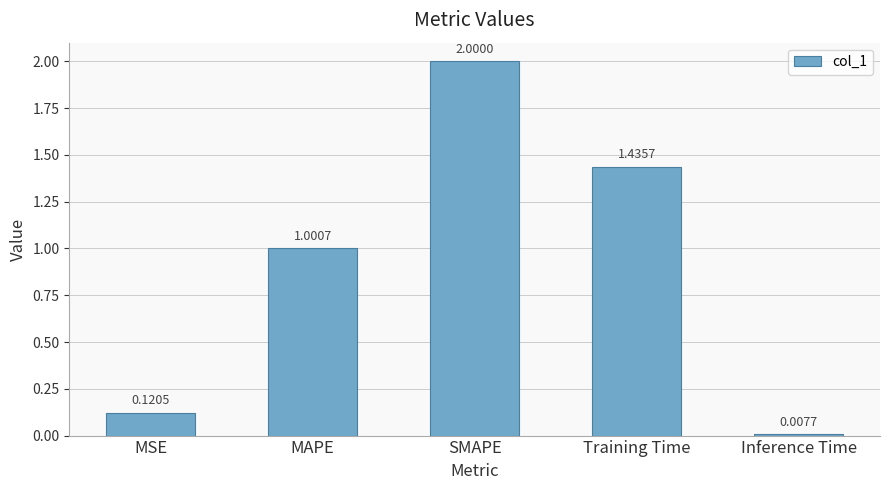

What is the change in value from MSE to SMAPE?

+1.9